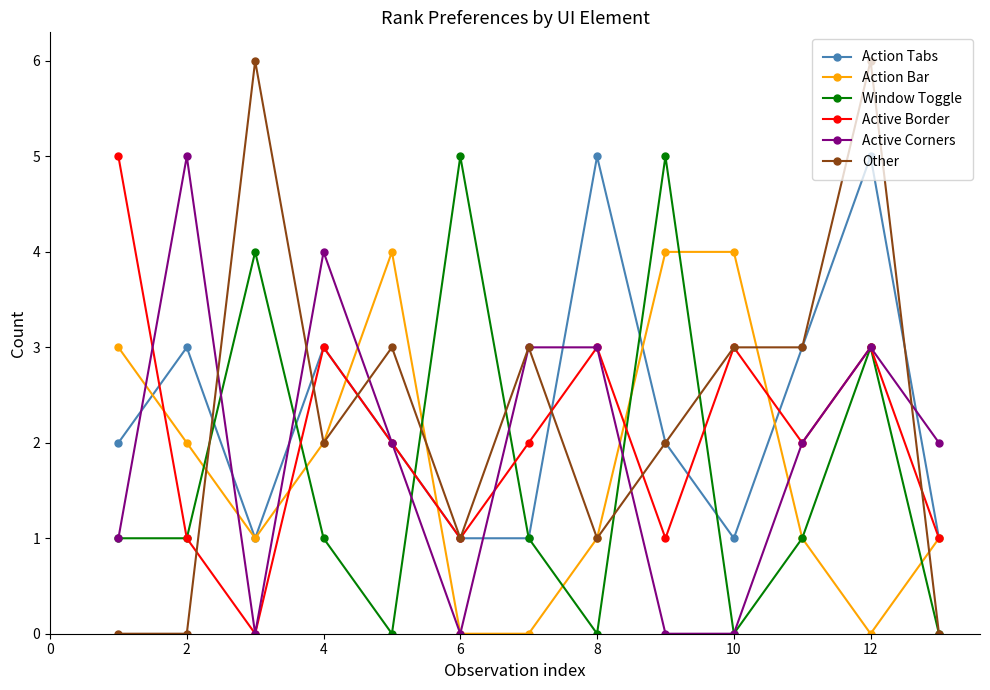

In Active Border, how many points are higher than both neighbors (excluding endpoints)?

4